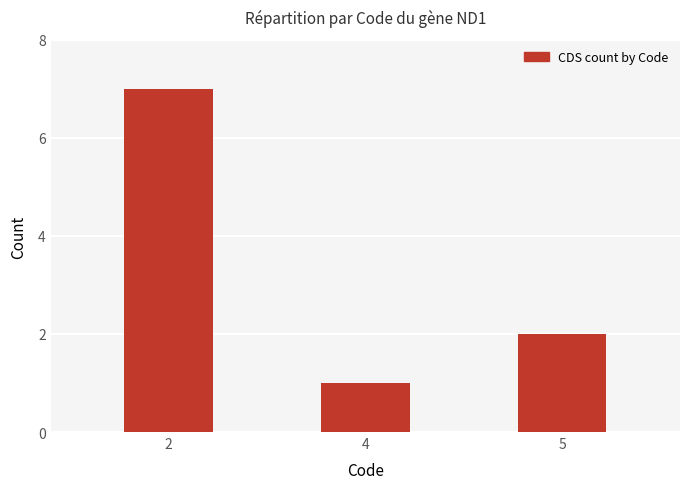

What is the difference between the values at 2 and 5?

5